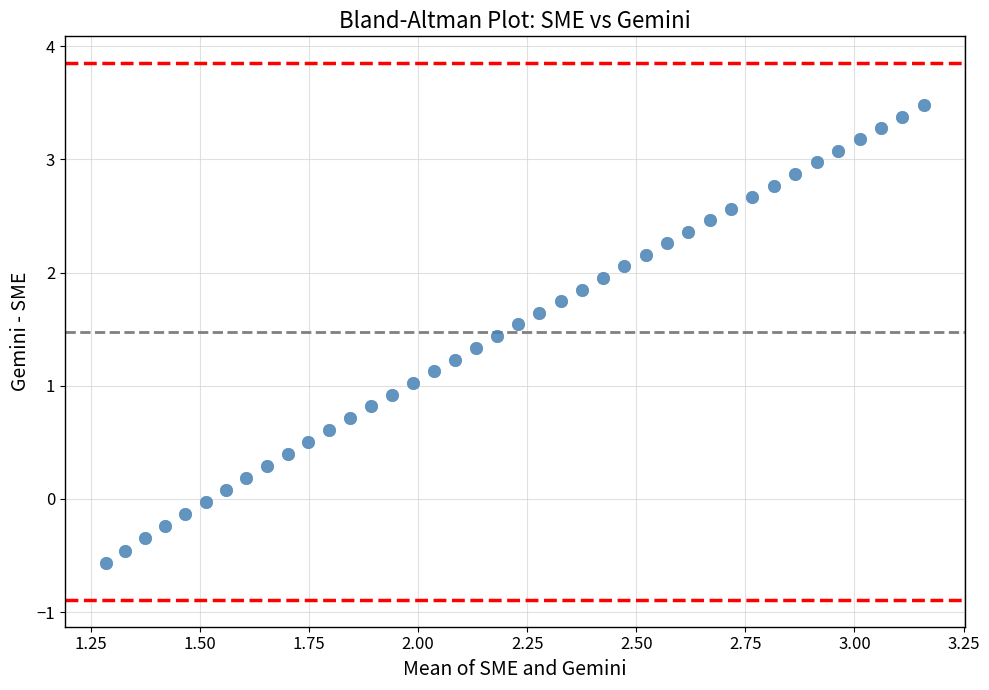

How many points are shown in the scatter plot?

40